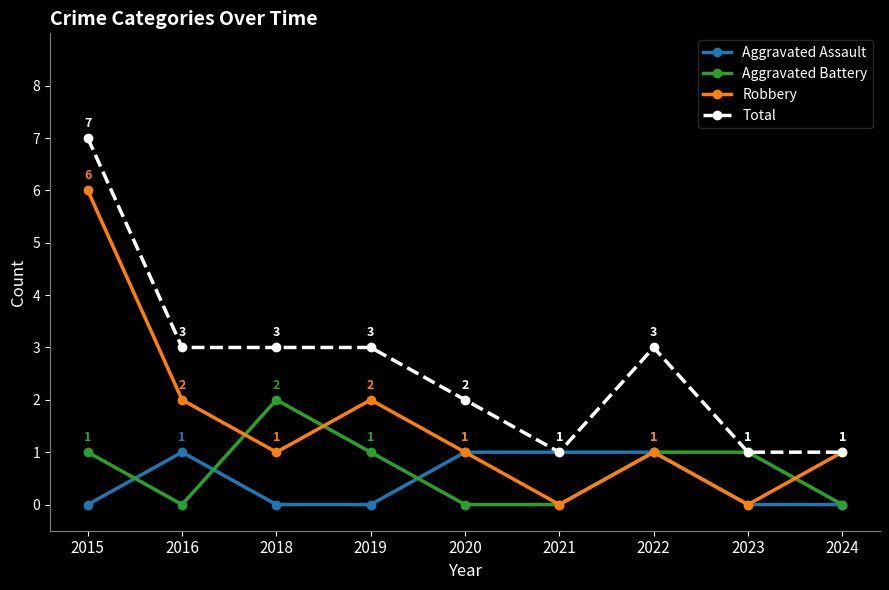

How many positive values does the Aggravated Assault series have?

4